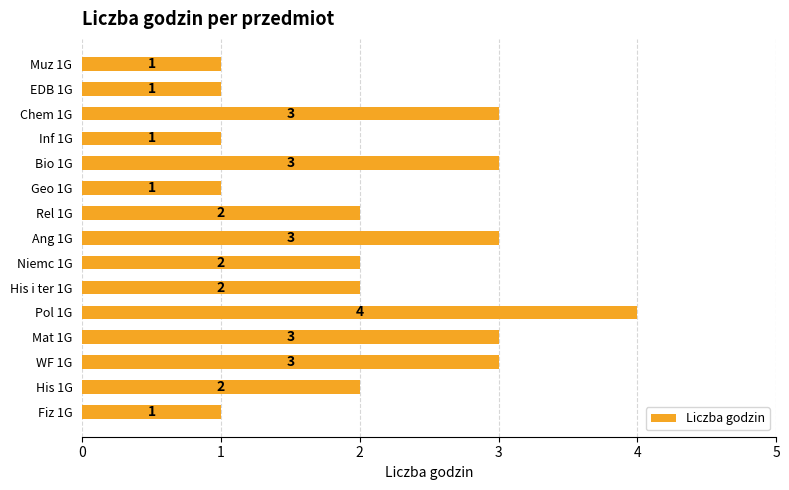

Reading bottom to top, transcribe all the data shown in this chart.

1	2	3	3	4	2	2	3	2	1	3	1	3	1	1